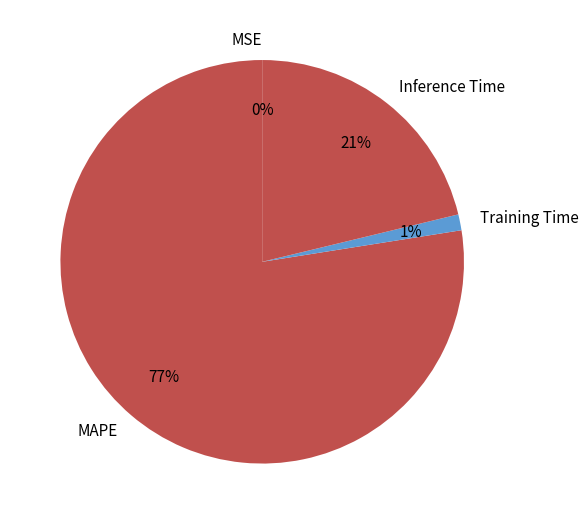

Which category accounts for the majority?

MAPE